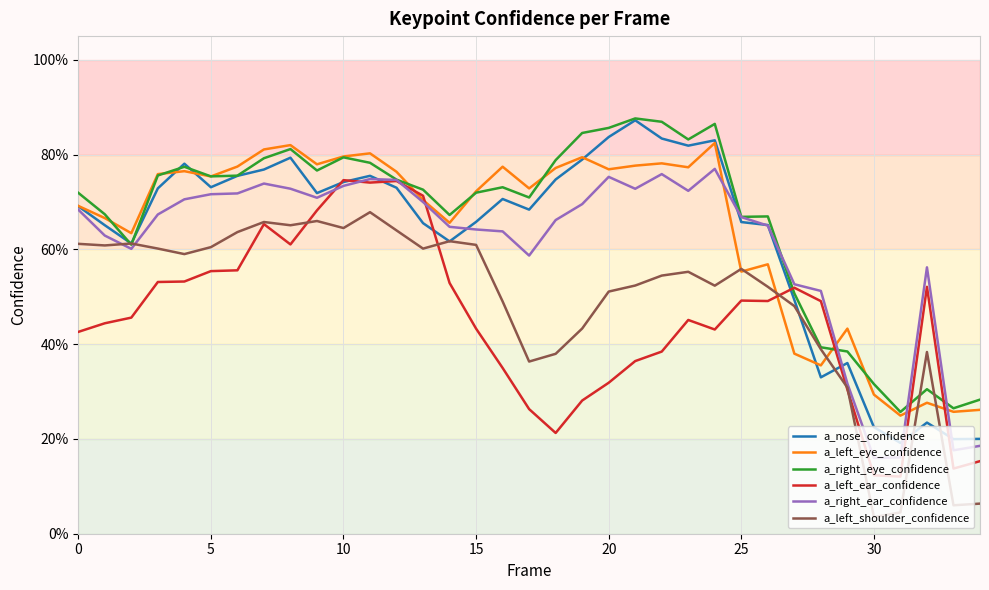

What is the value of the a_left_shoulder_confidence point at the 26th from the left?

0.6